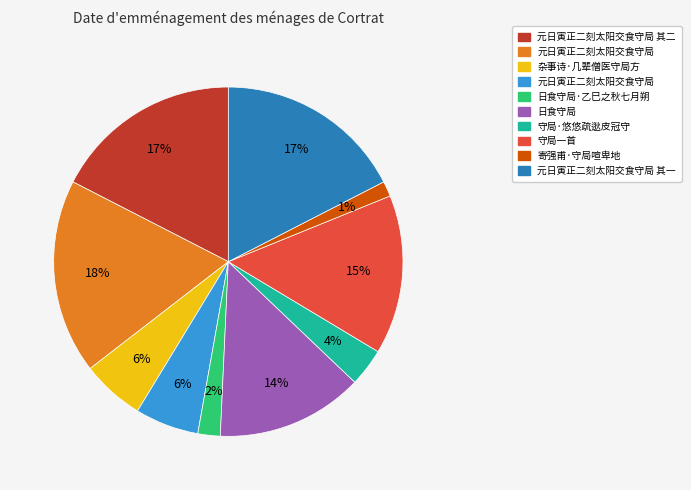

How many segments does this pie chart have?

10